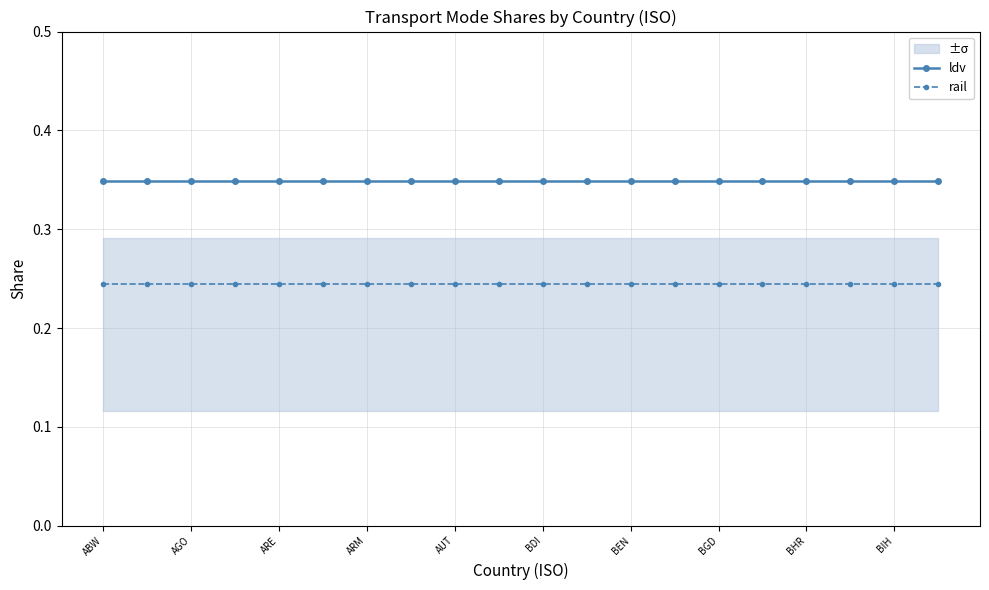

How many lines are shown in the chart?

2